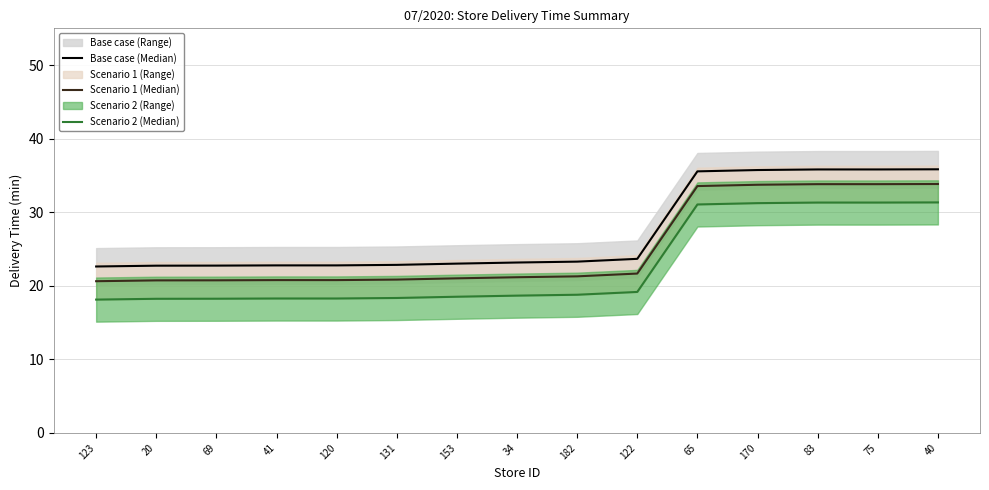

What is the label of the 12th point from the right?

41